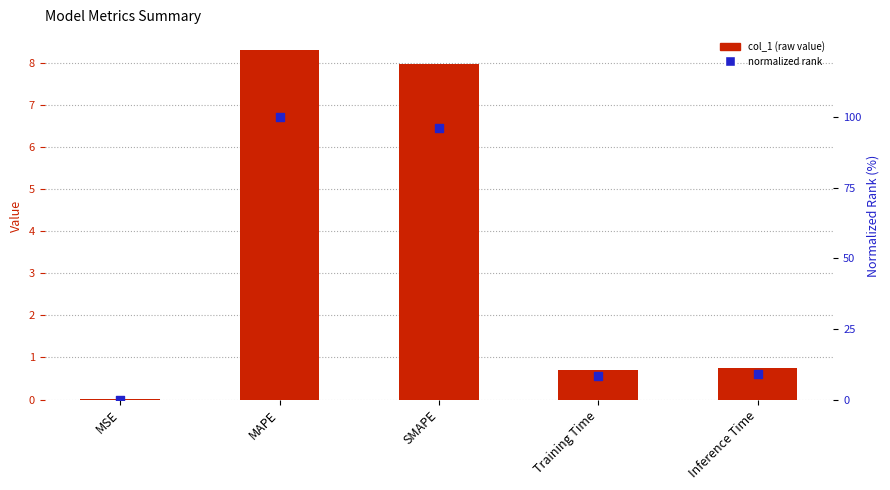

What is the total value across all series at MAPE?

108.3